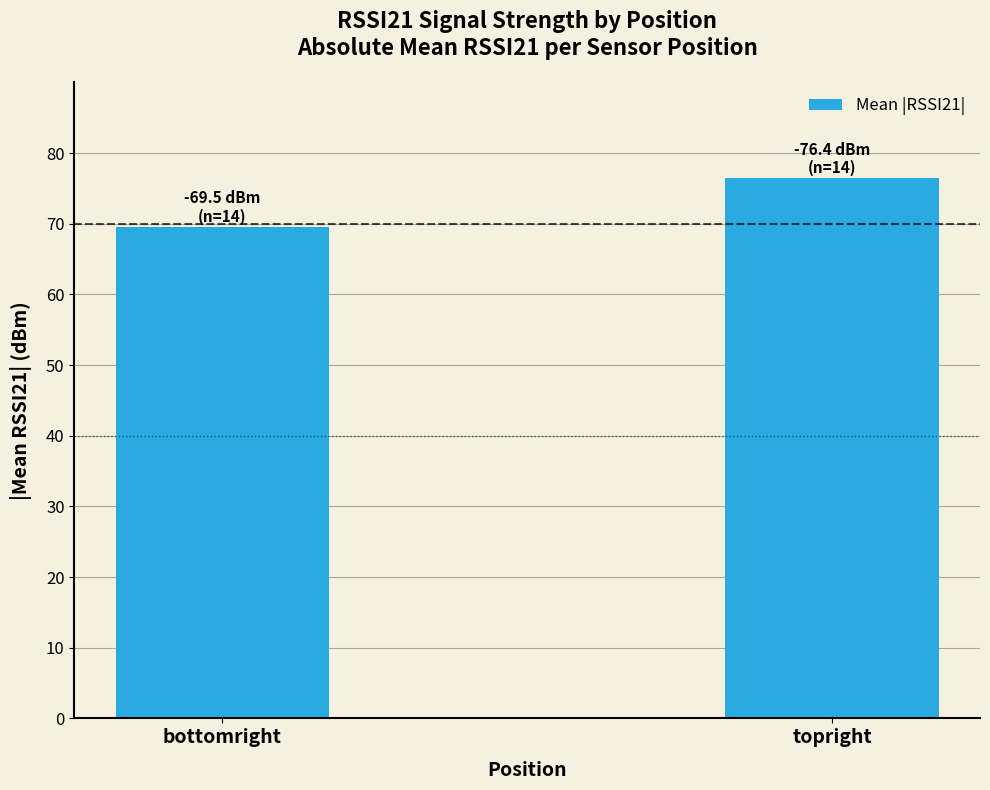

Rank the categories by value from lowest to highest.

bottomright, topright